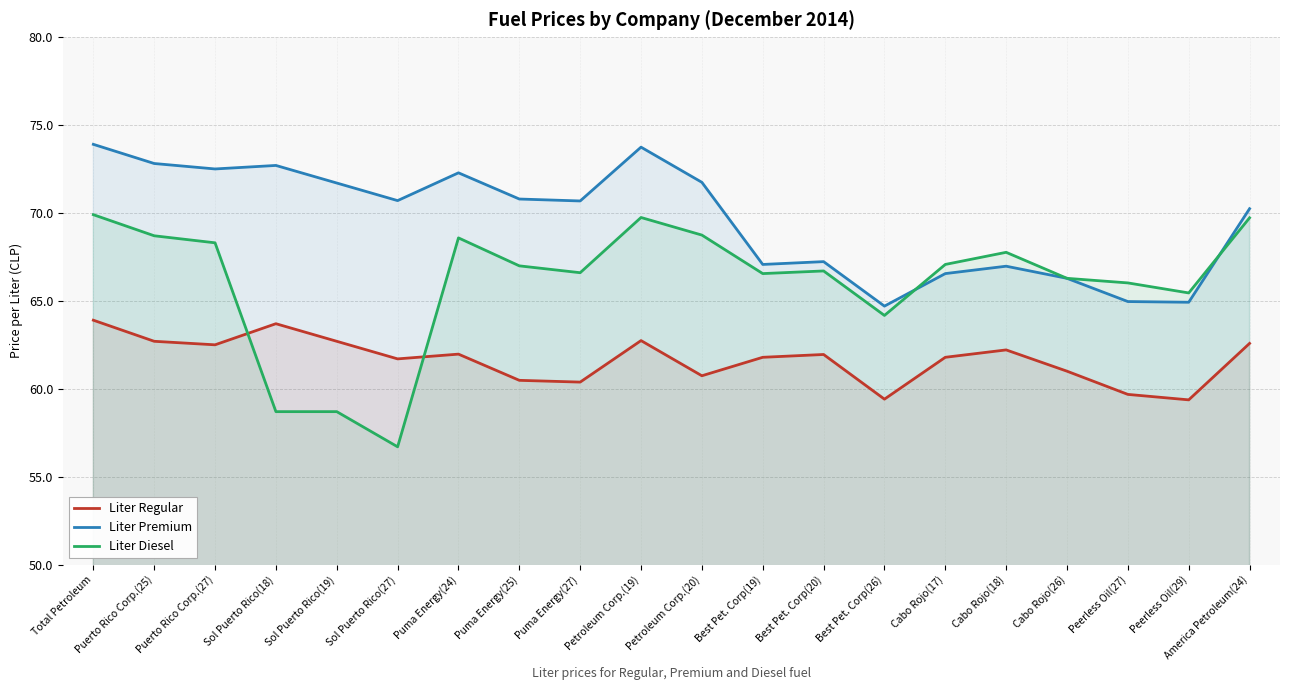

What is the difference between the second highest and second lowest values in the Liter Regular series?

4.3